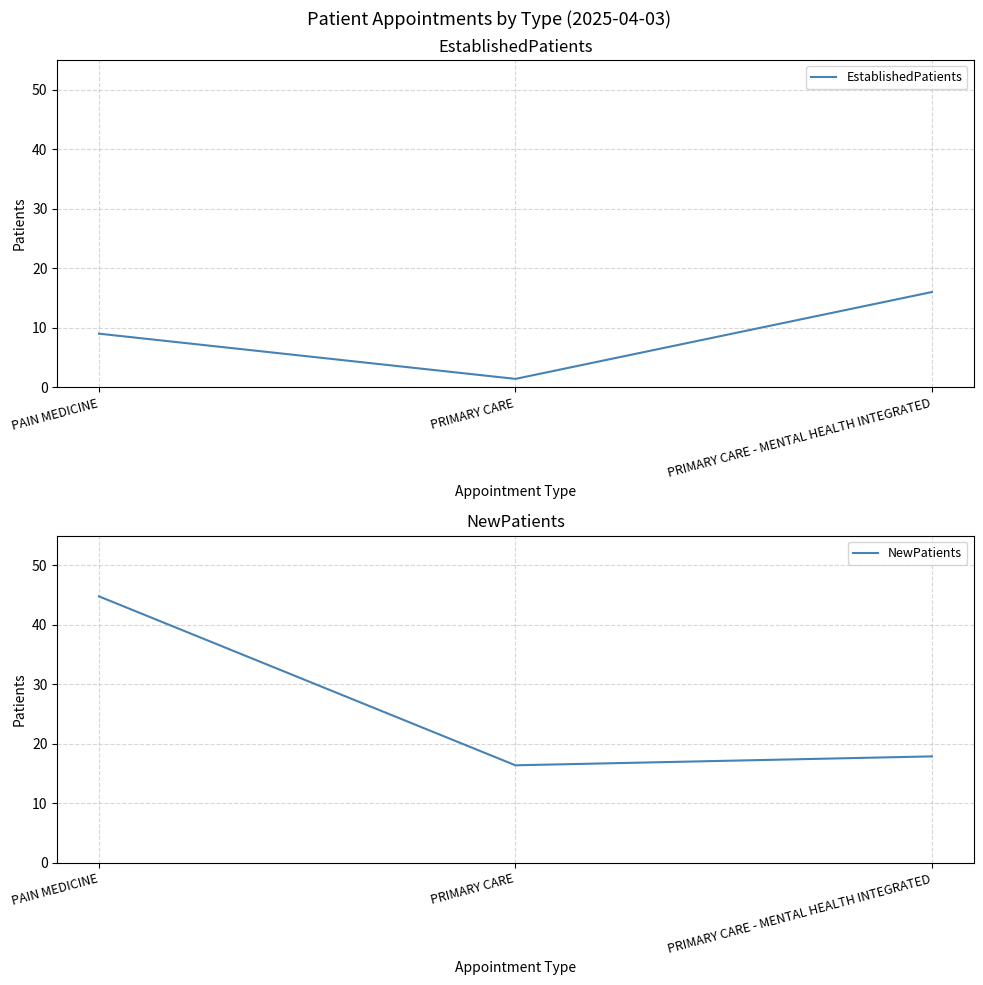

How many data points in EstablishedPatients are above 9?

1